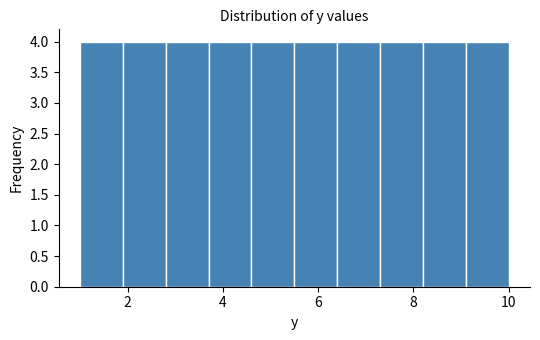

Reading left to right, list every bar in this chart as the range it spans on the x-axis followed by its height. Neither the bar edges nor the heights are printed on the chart, so give them approximately, as read against the axes.

1.0 to 1.9: 4
1.9 to 2.8: 4
2.8 to 3.7: 4
3.7 to 4.6: 4
4.6 to 5.5: 4
5.5 to 6.4: 4
6.4 to 7.3: 4
7.3 to 8.2: 4
8.2 to 9.1: 4
9.1 to 10.0: 4